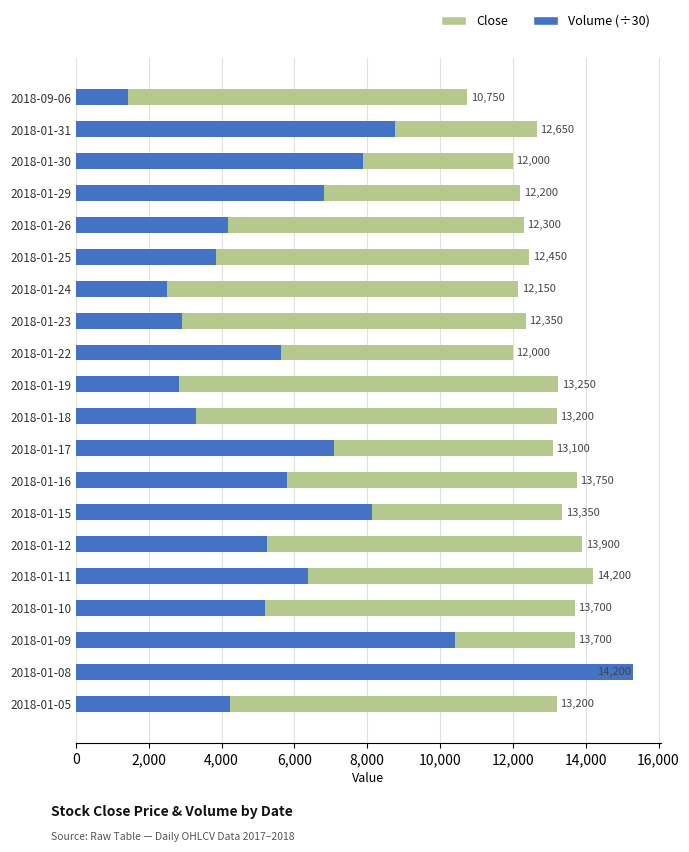

Does the chart contain stacked bars?

No